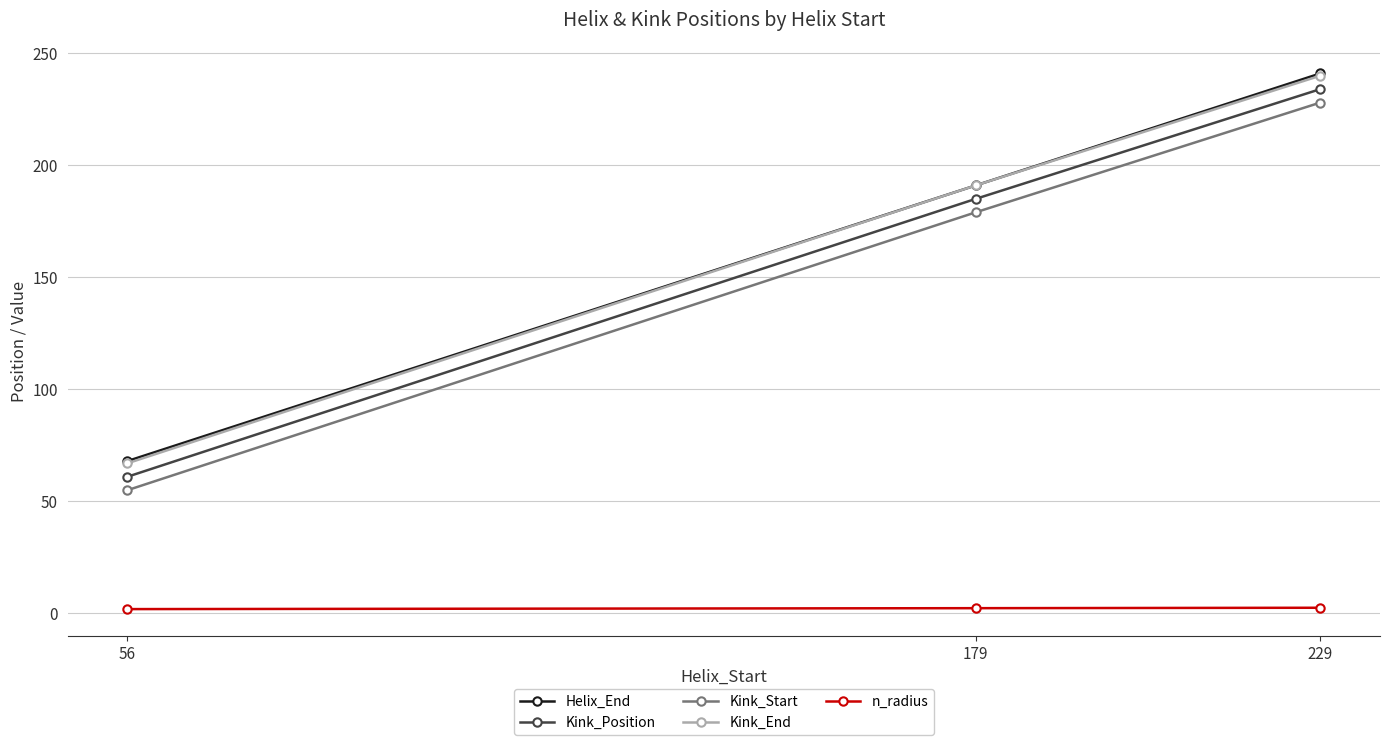

Is it true that Helix_End equals 334.1 at 179?

False